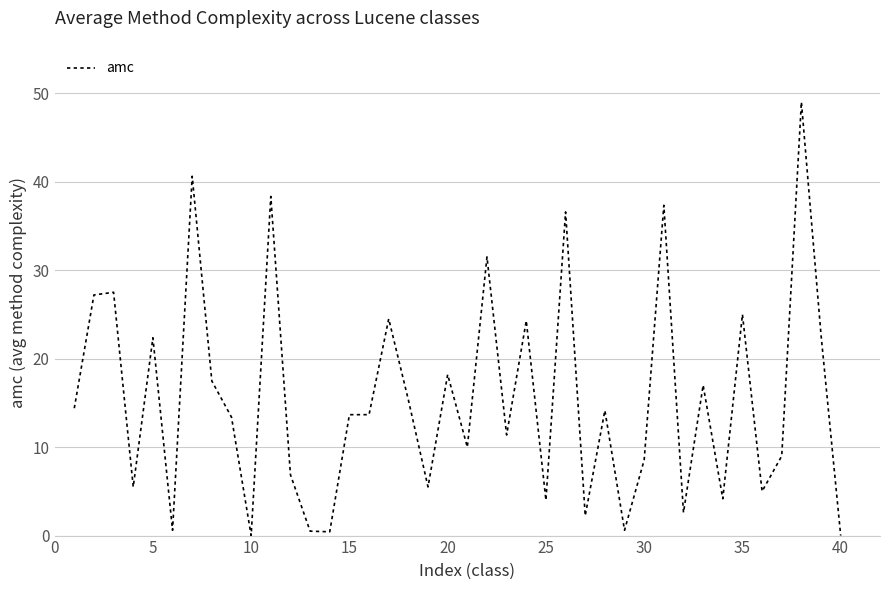

What is the maximum value shown in the chart?

49.0